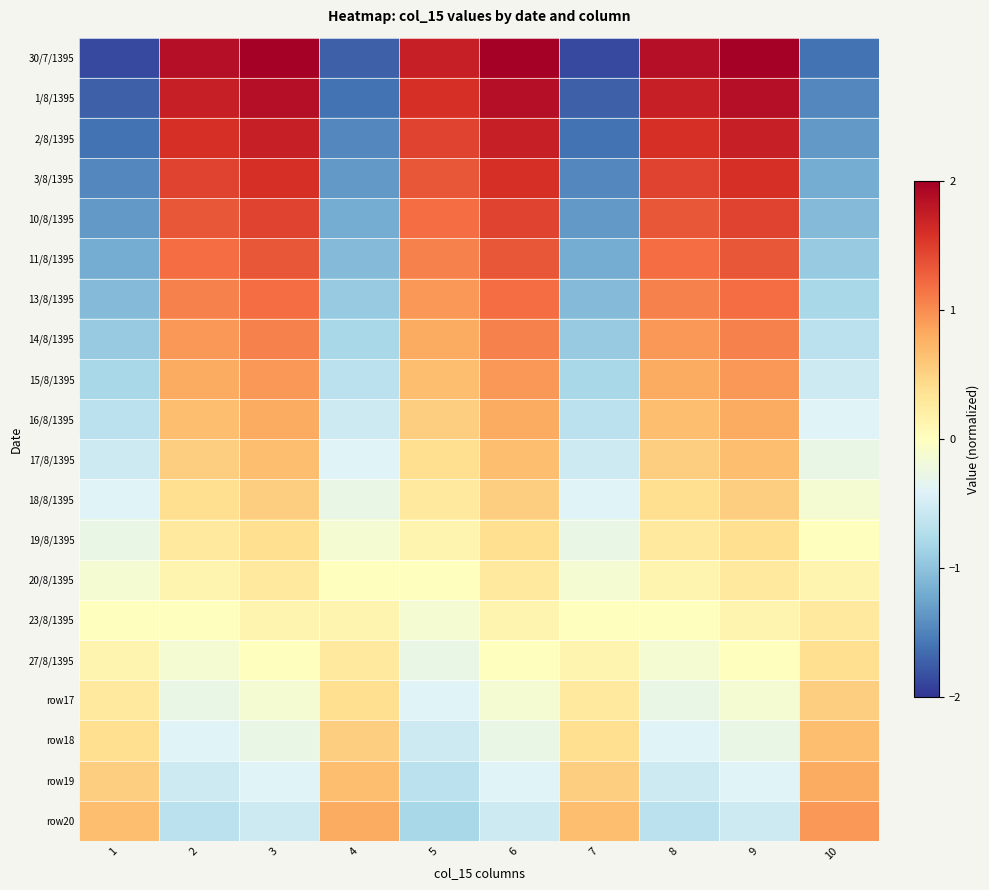

At how many categories does at least one series exceed 1?

6